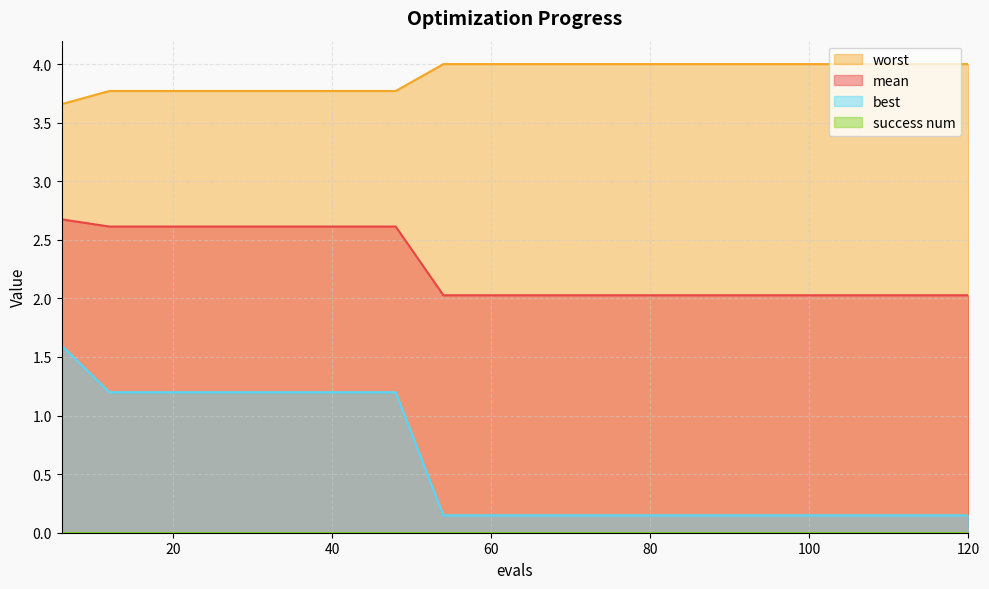

What is the total value across all series at 12?

7.6